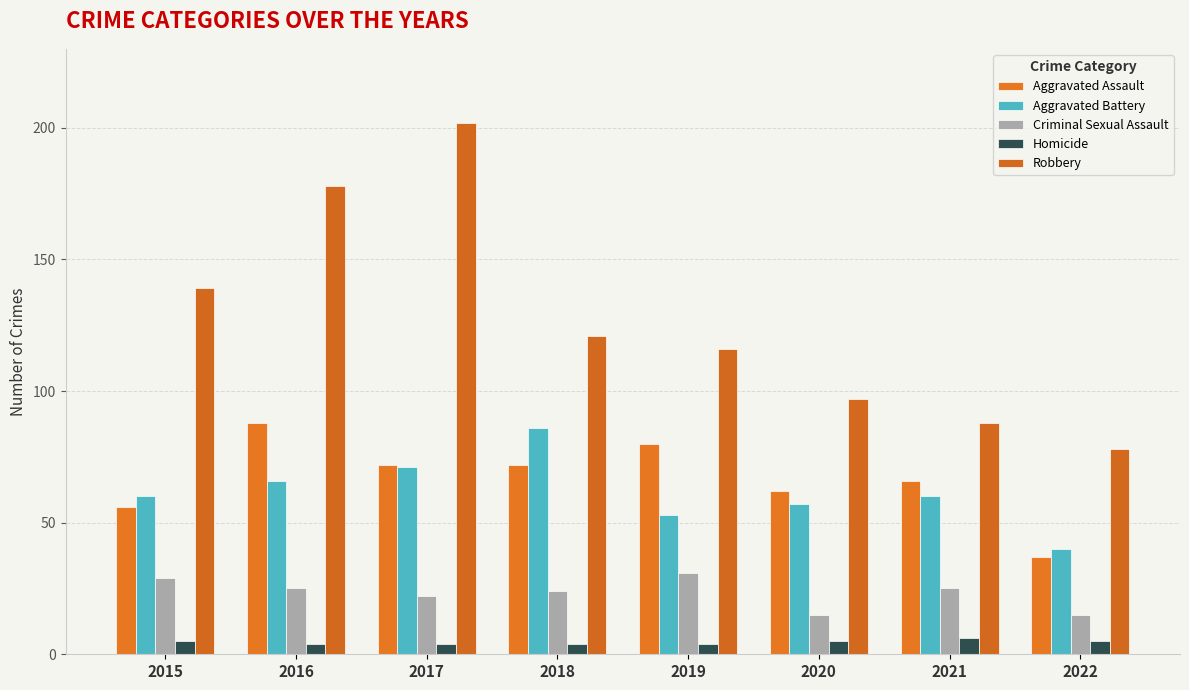

At which category is the sum across all series the highest?

2017